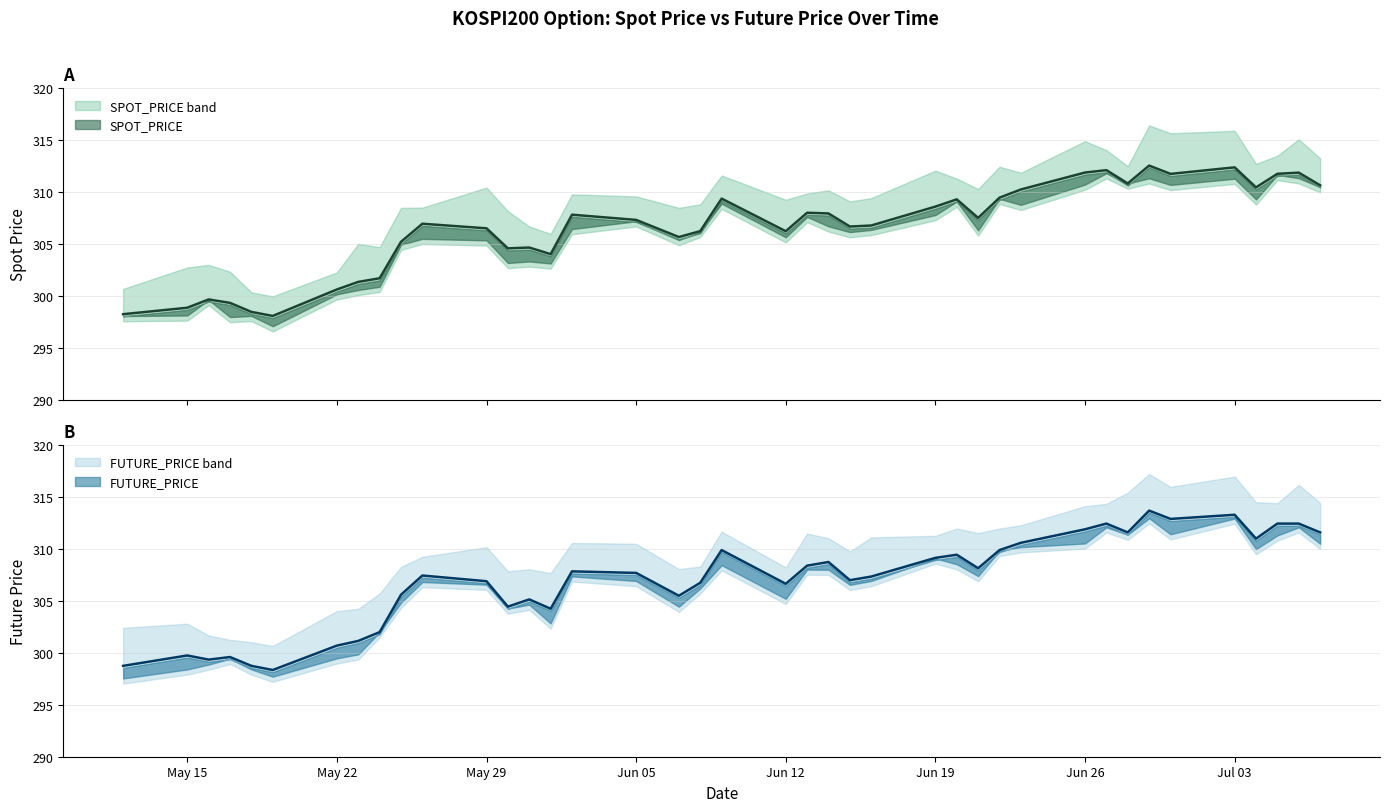

What are all the series names shown in the legend?

SPOT_PRICE, FUTURE_PRICE